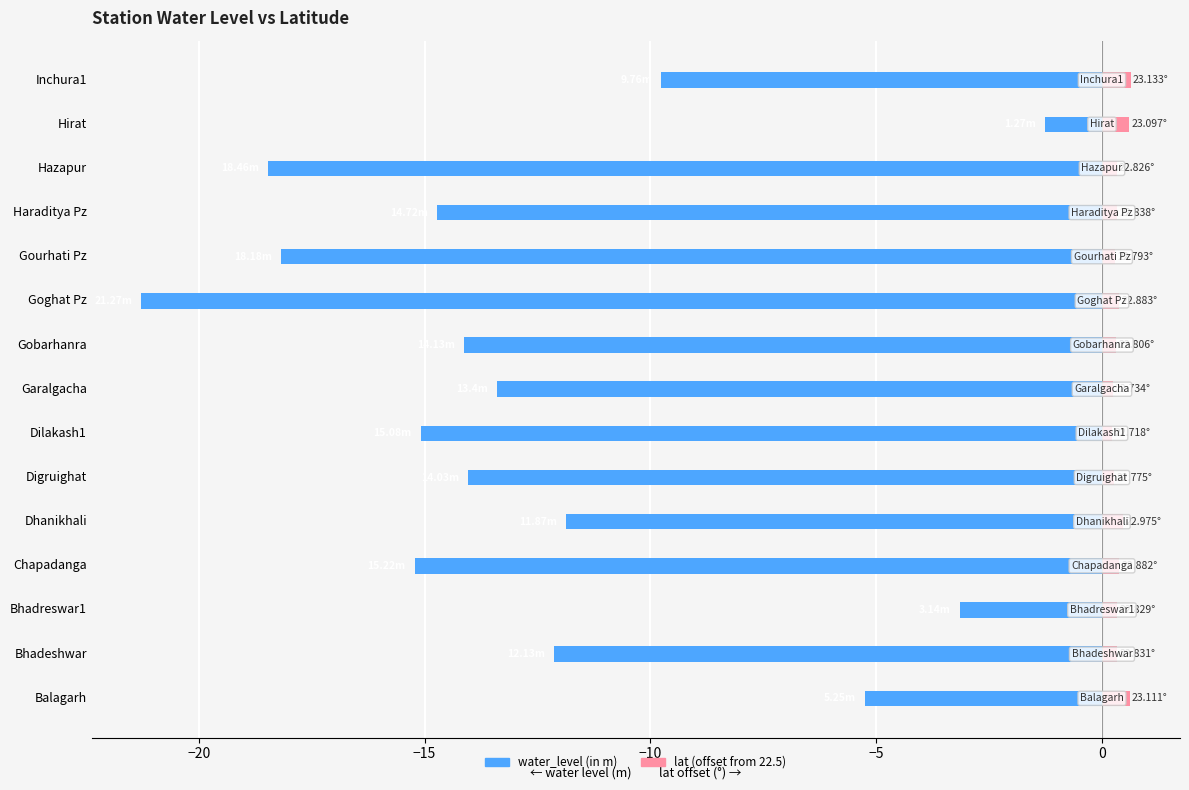

List the series in order of their overall mean, highest first.

lat (offset from 22.5), water_level (in m)